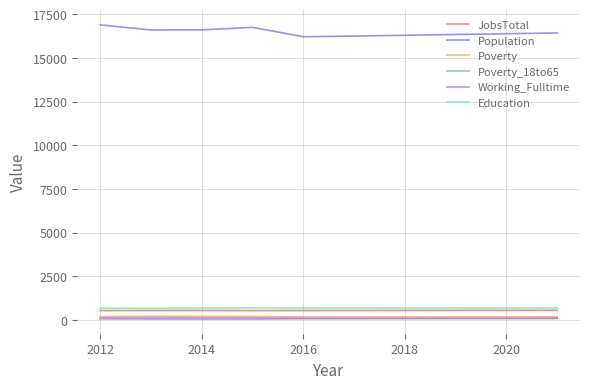

Which series has the largest total across all categories?

Population